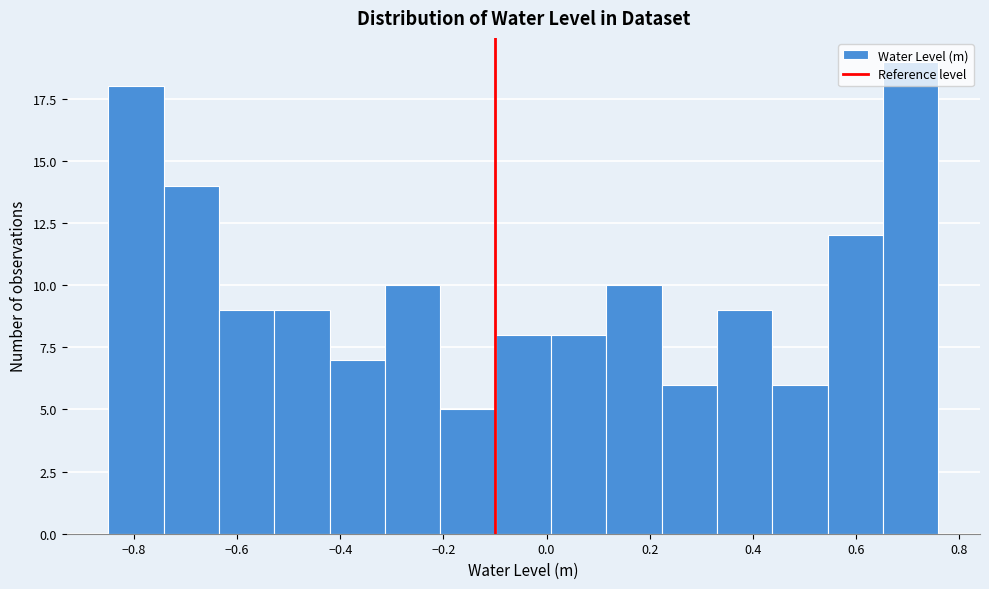

Reading left to right, transcribe this chart: for each bar, give the range it covers on the x-axis and its height. Neither the bar edges nor the heights are printed on the chart, so give them approximately, as read against the axes.

-0.84 to -0.74: 18
-0.74 to -0.64: 14
-0.64 to -0.52: 9
-0.52 to -0.42: 9
-0.42 to -0.32: 7
-0.32 to -0.20: 10
-0.20 to -0.10: 5
-0.10 to 0.00: 8
0.00 to 0.12: 8
0.12 to 0.22: 10
0.22 to 0.34: 6
0.34 to 0.44: 9
0.44 to 0.54: 6
0.54 to 0.66: 12
0.66 to 0.76: 19